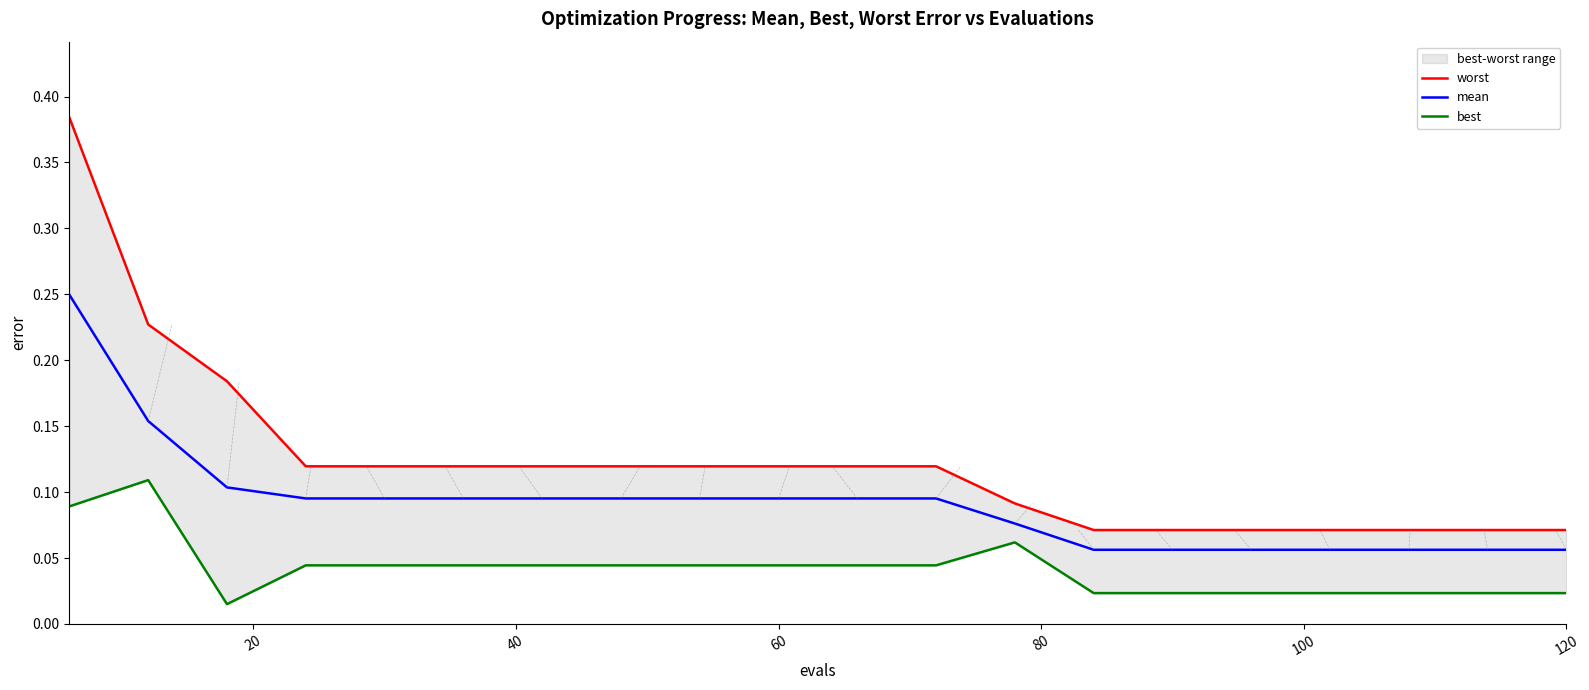

What are all the series names shown in the legend?

worst, mean, best